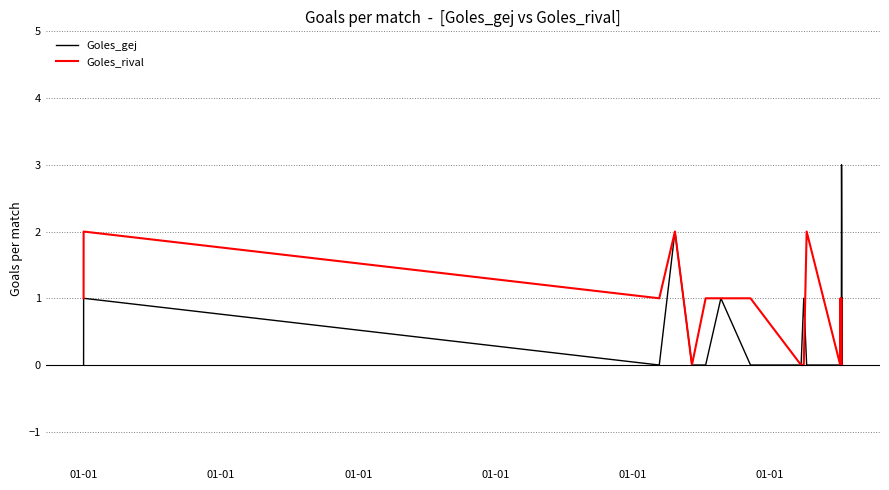

Which series has the widest spread of values?

Goles_gej